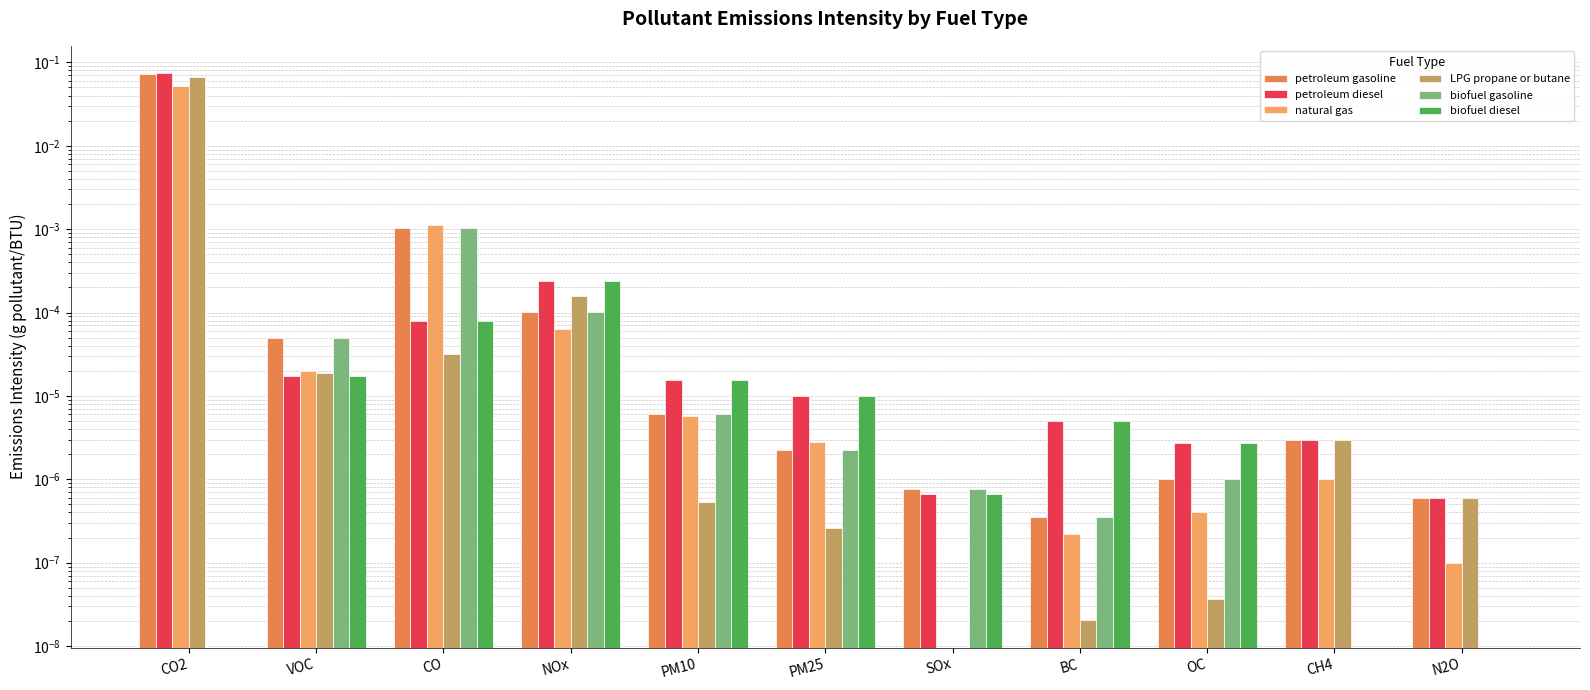

How many data points does each series have?

11